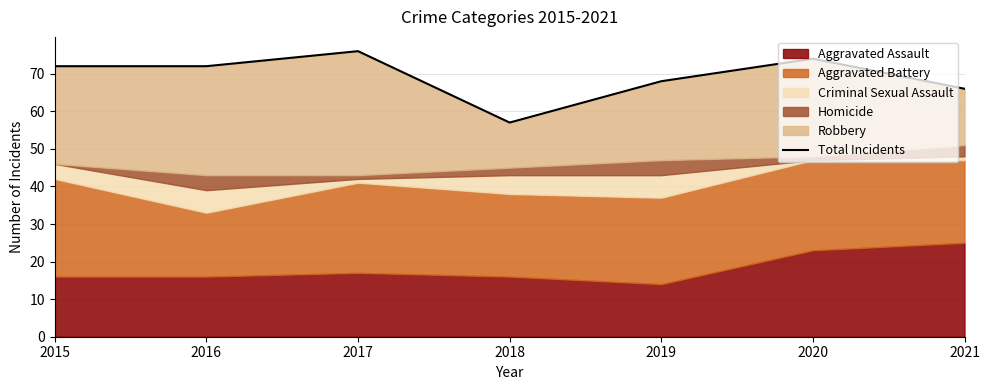

What is the sum of all values?

485